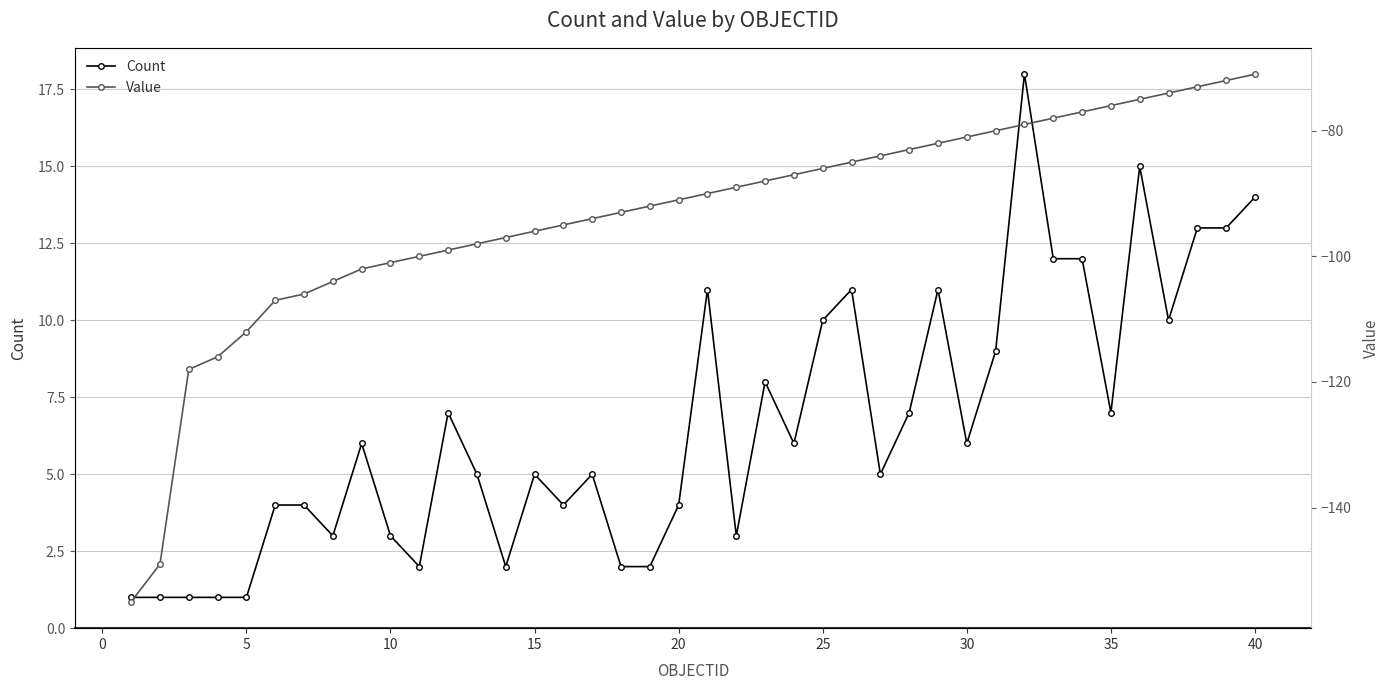

What is the maximum value for Count?

18